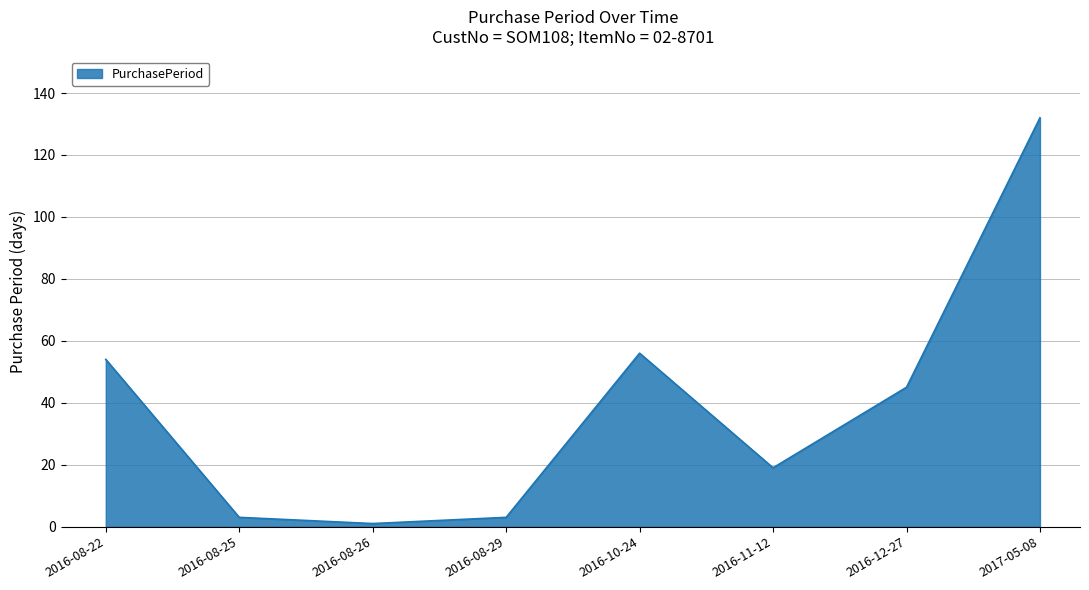

What is the change in value from 2016-08-25 to 2017-05-08?

+129